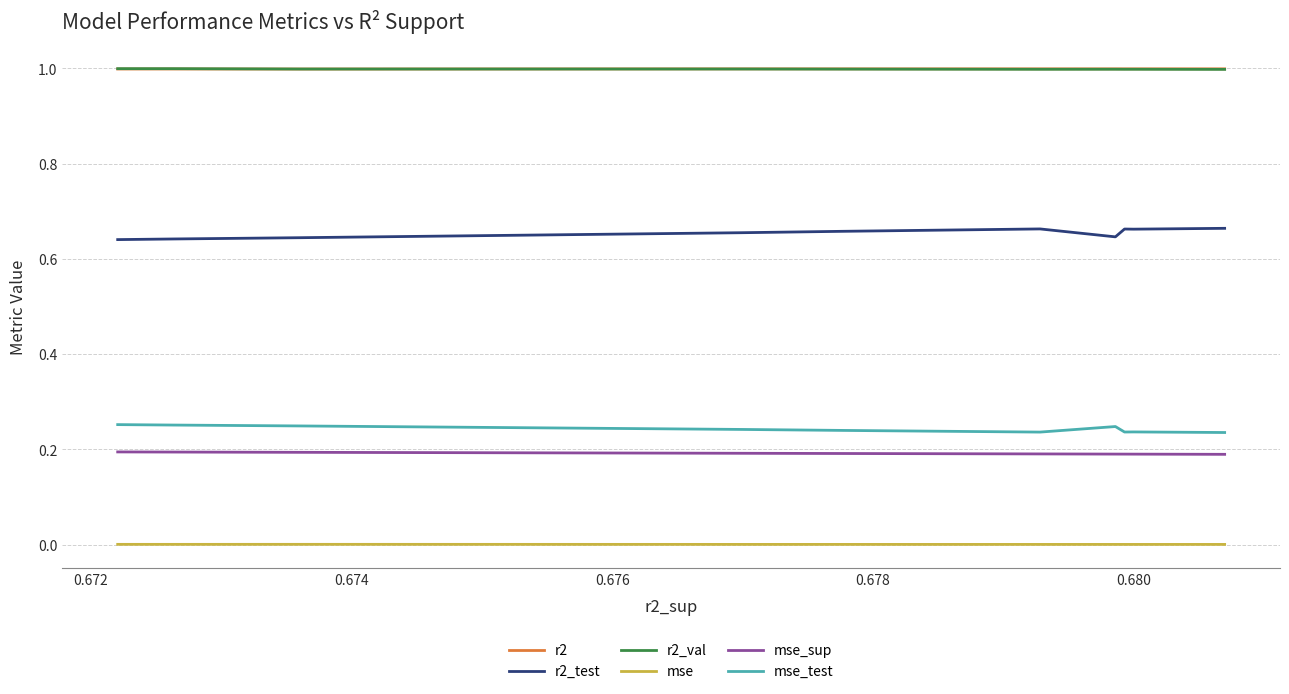

True or false: mse and r2_val intersect in this chart.

False